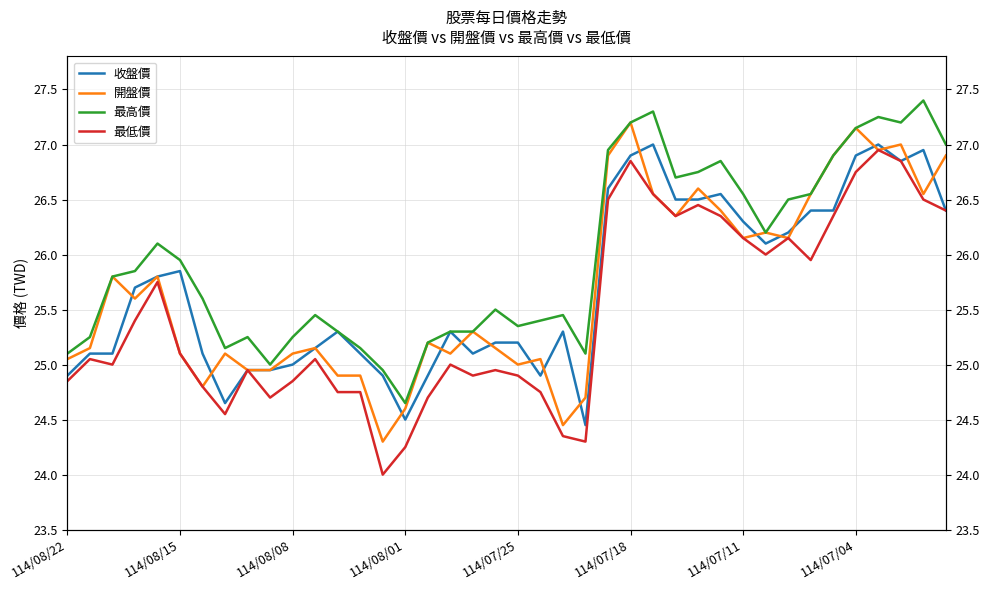

Does the chart have visible grid lines?

Yes